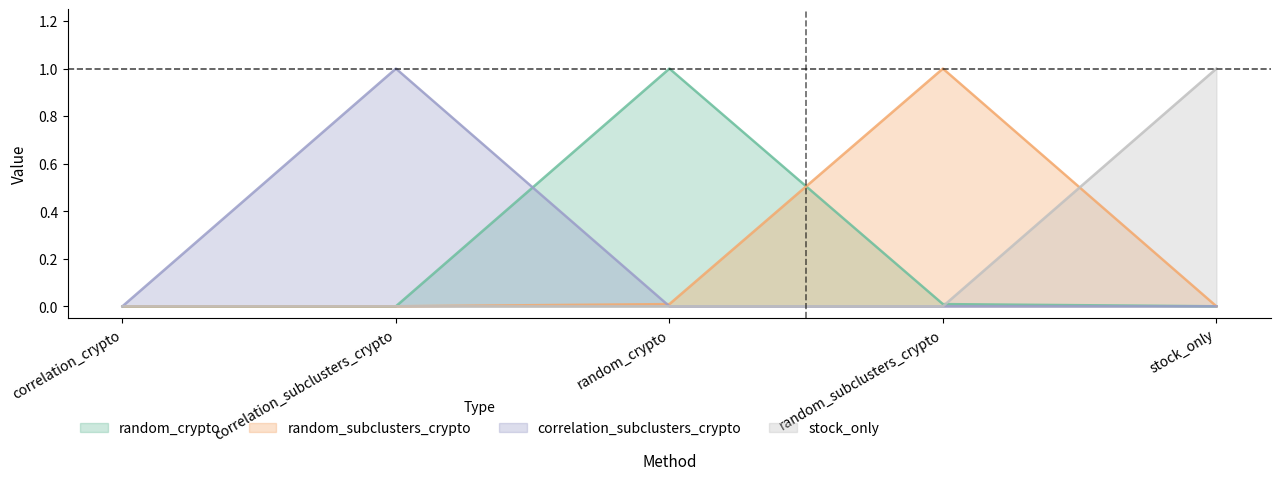

What is the label of the 1st point from the left?

correlation_crypto